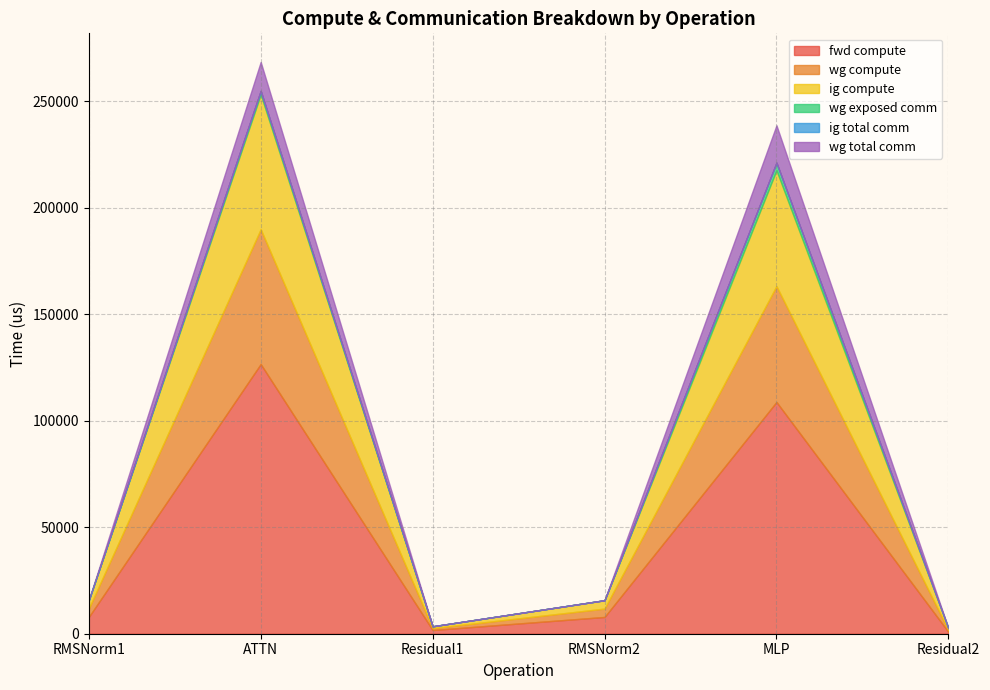

What is the label of the 6th point from the right?

RMSNorm1